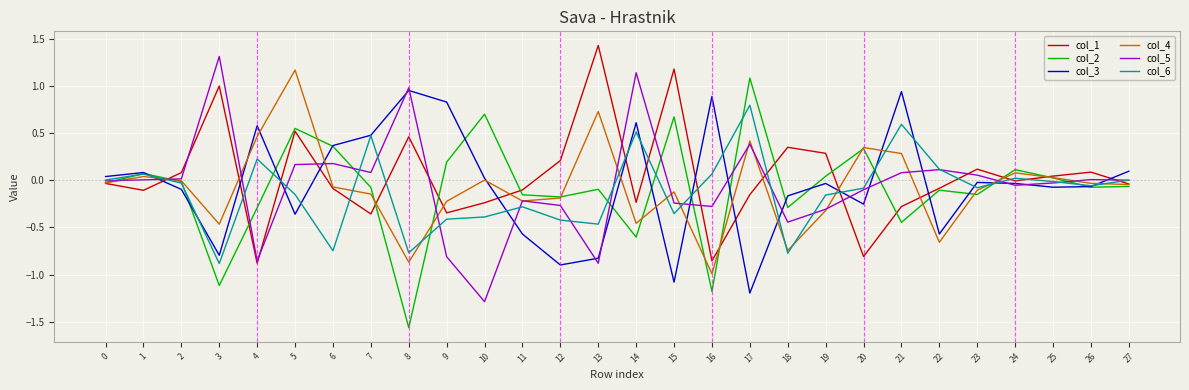

What is the spread (max minus min) of values at 8?

2.5